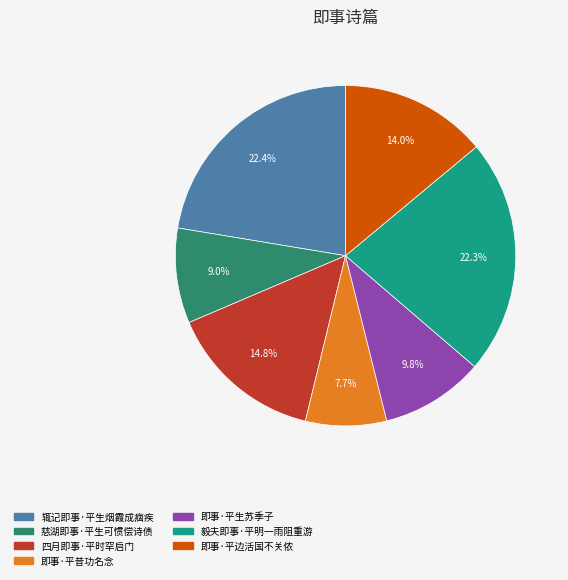

Which slice is the smallest?

即事·平昔功名念